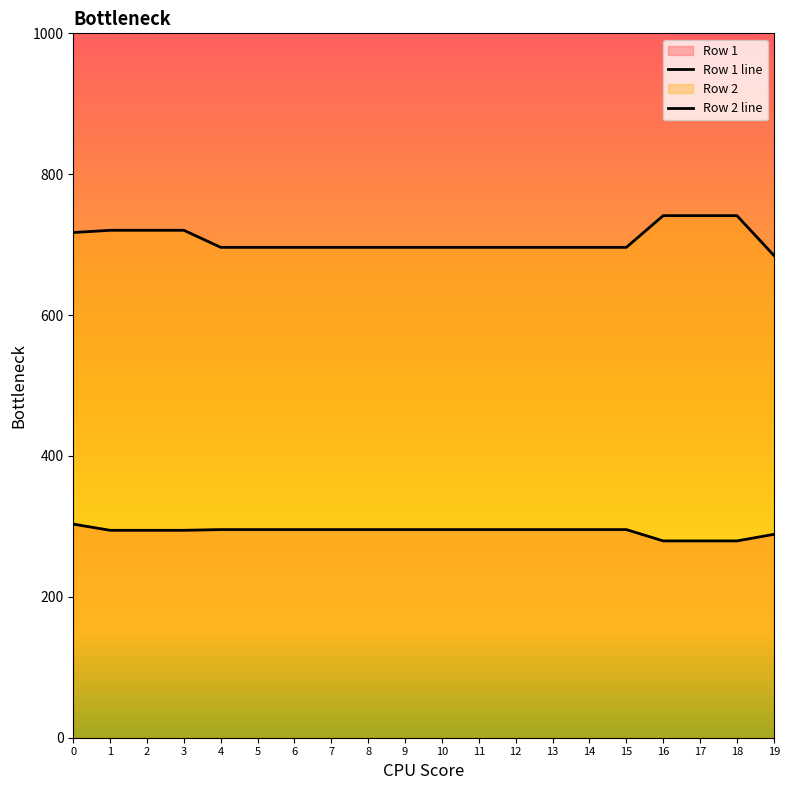

What is the sum of the Row 2 values at 13 and 18?

1437.3